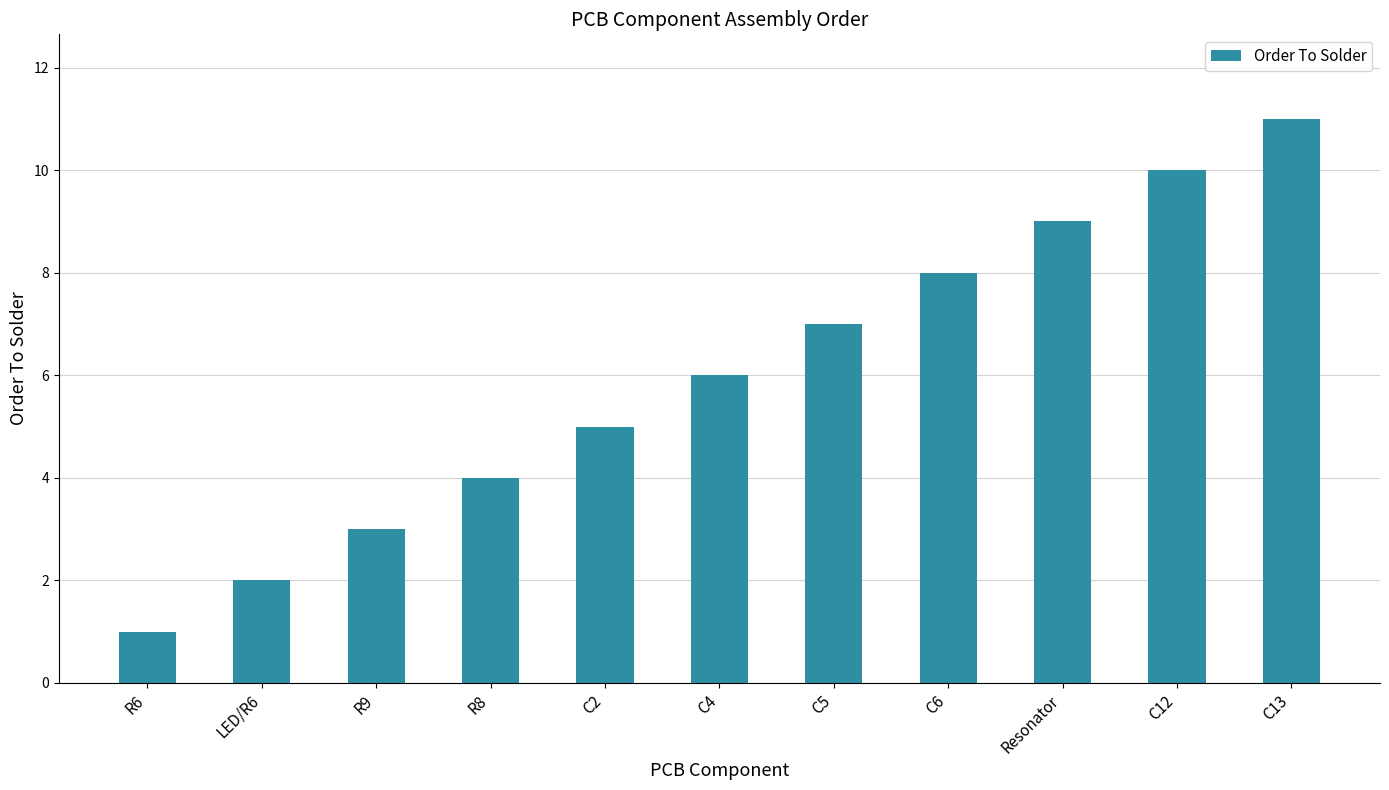

Reading left to right, what are all the values shown in this chart?

1	2	3	4	5	6	7	8	9	10	11